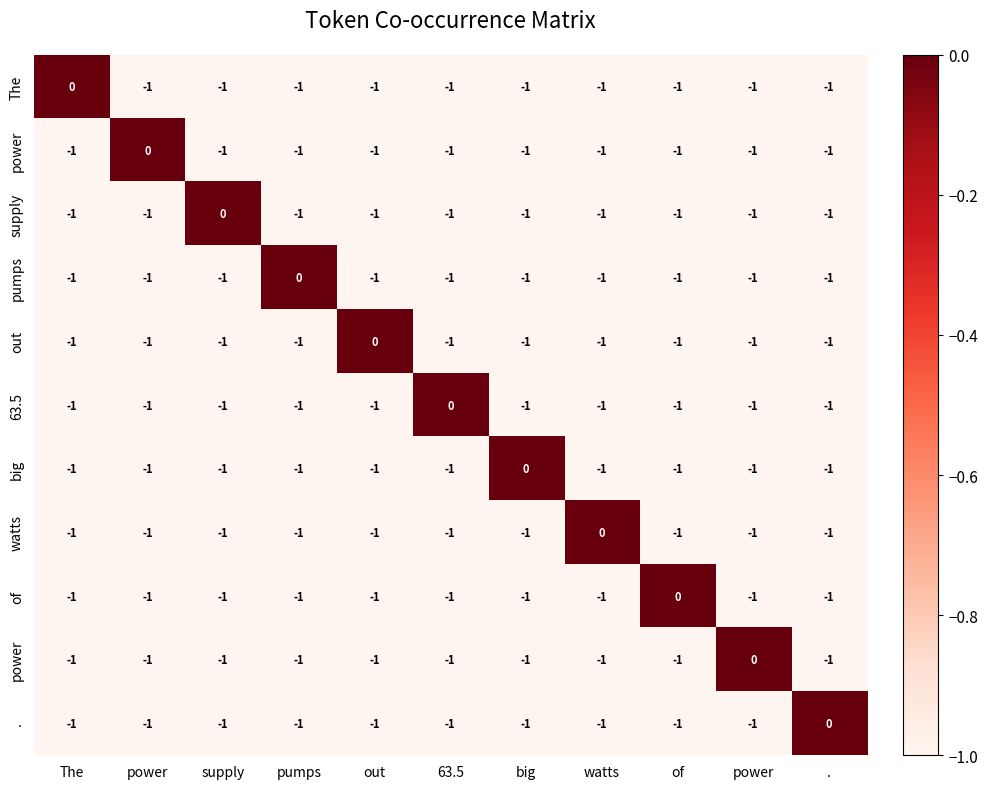

How many categories are shown in the chart?

11